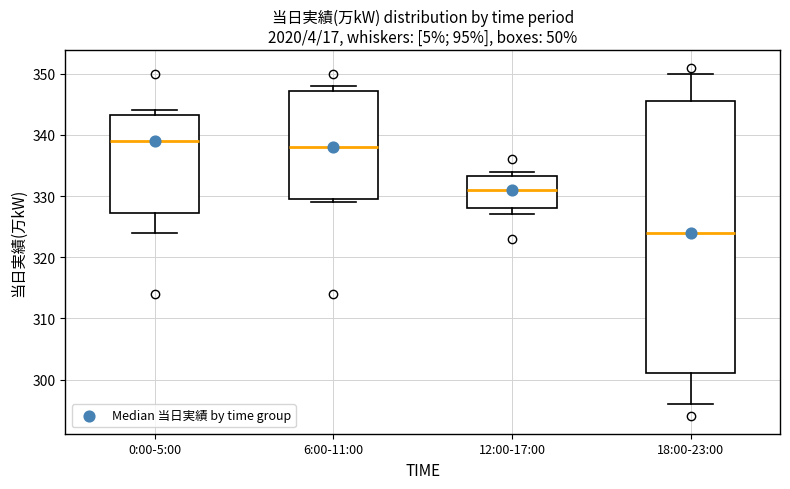

Which box's median line is the highest?

0:00-5:00